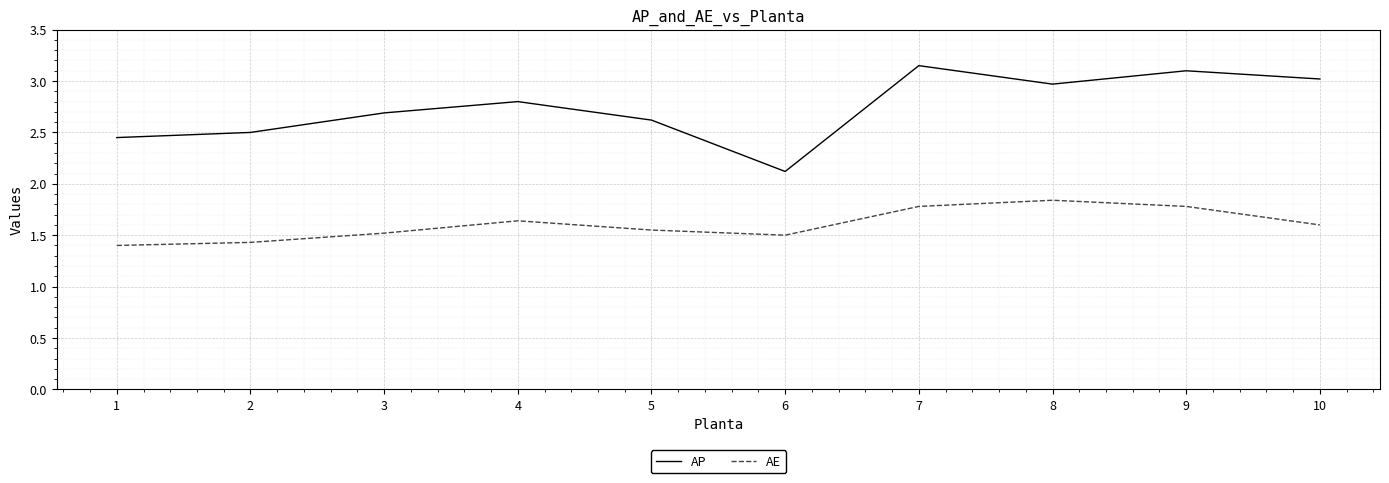

True or false: AE has more than 0 interior local peaks.

True